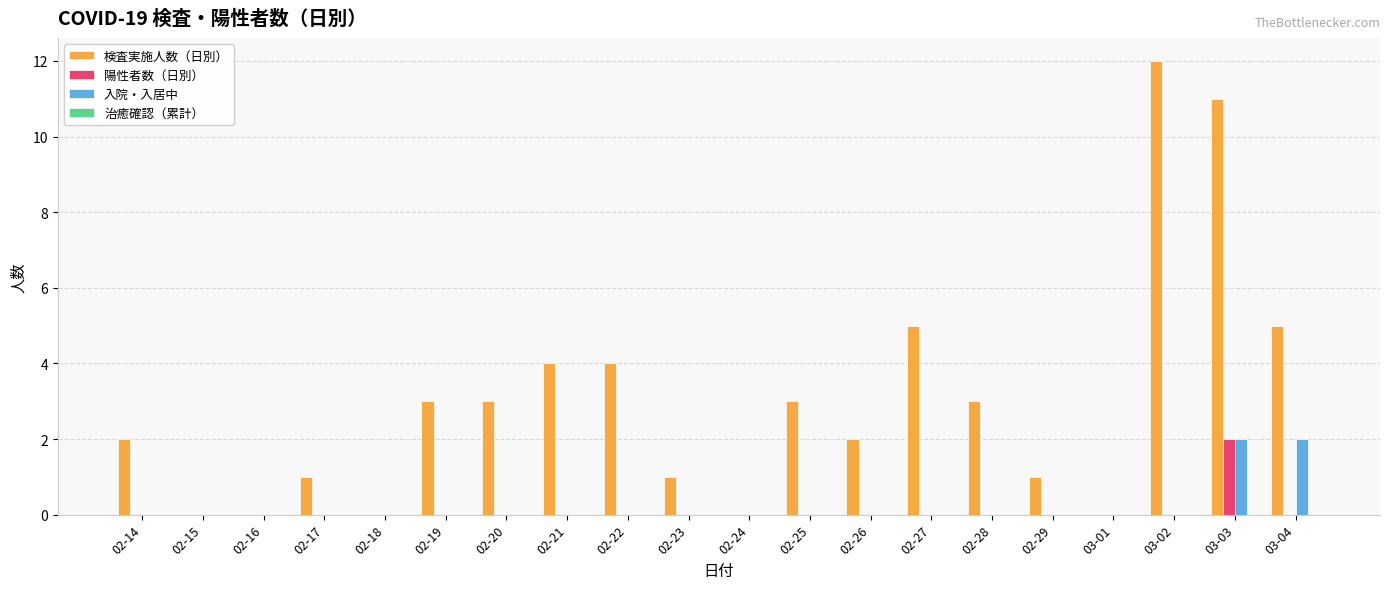

The 検査実施人数（日別） series shows 2 at 02-25. True or false?

False